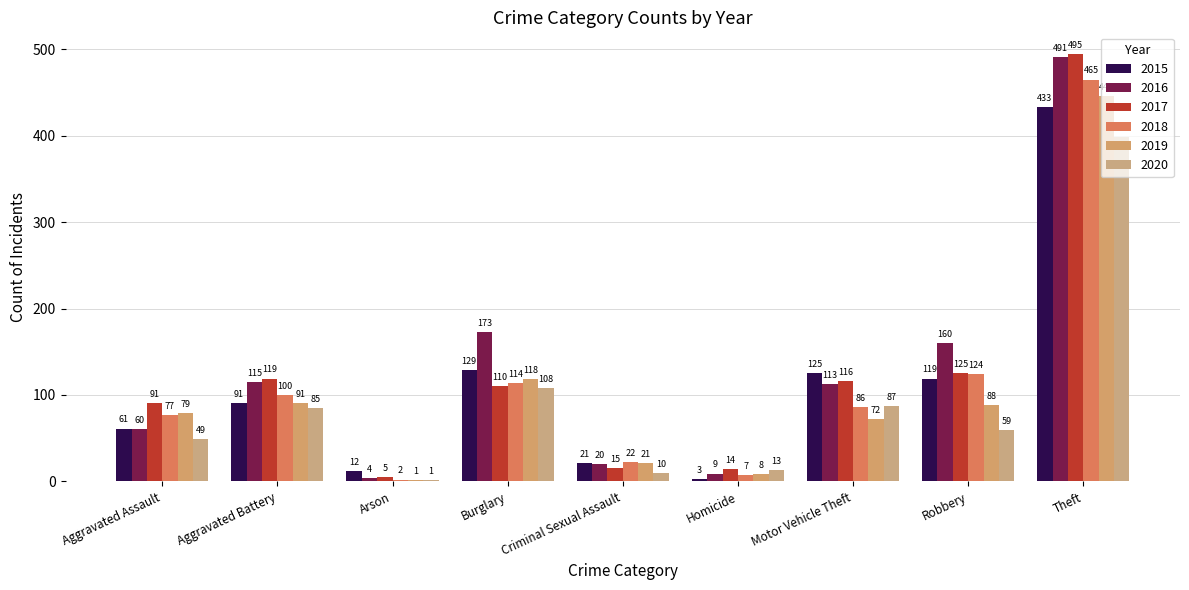

How many series are shown in this chart?

6